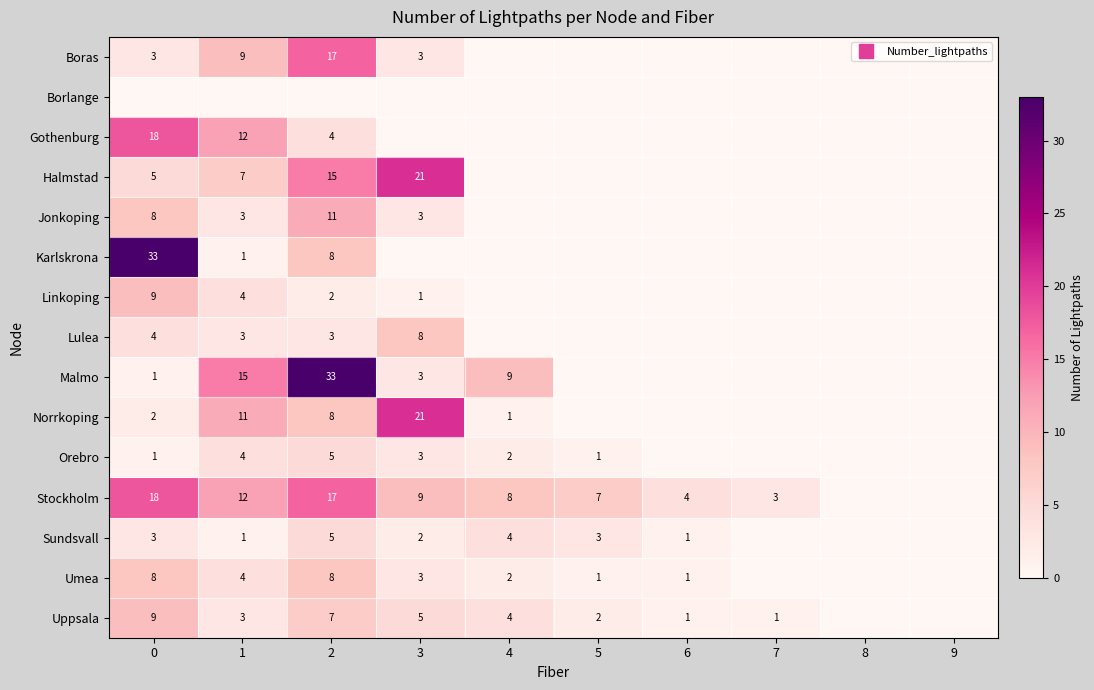

At how many categories does at least one series exceed 14?

4